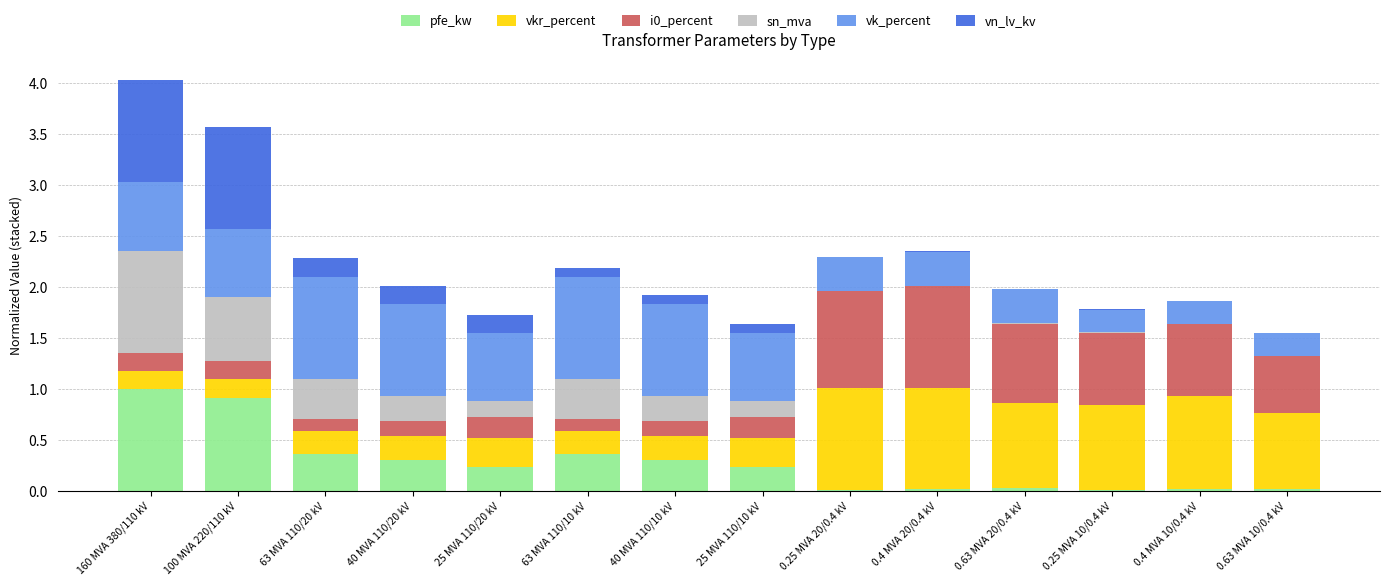

What is the highest value of the pfe_kw series?

1.0